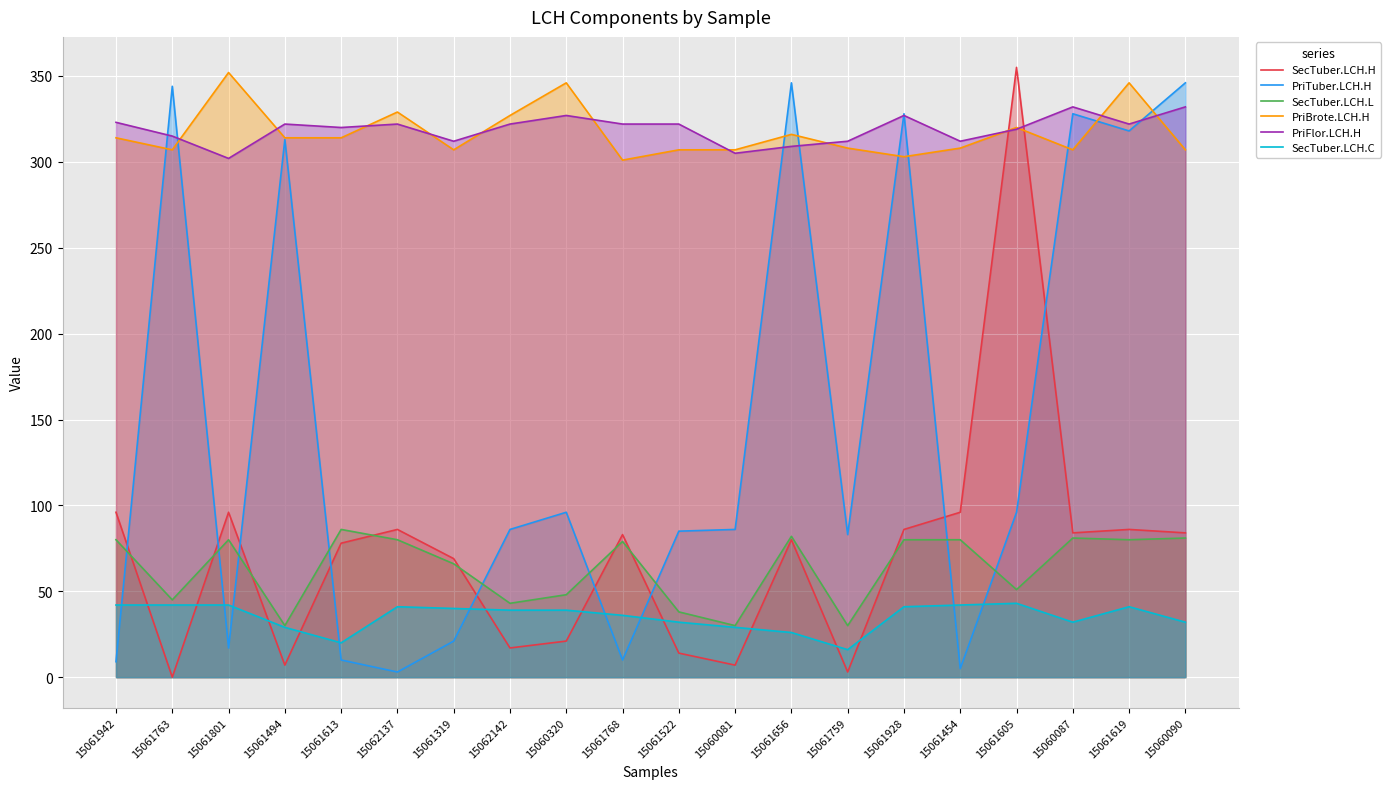

What position from the left is 15061763?

2